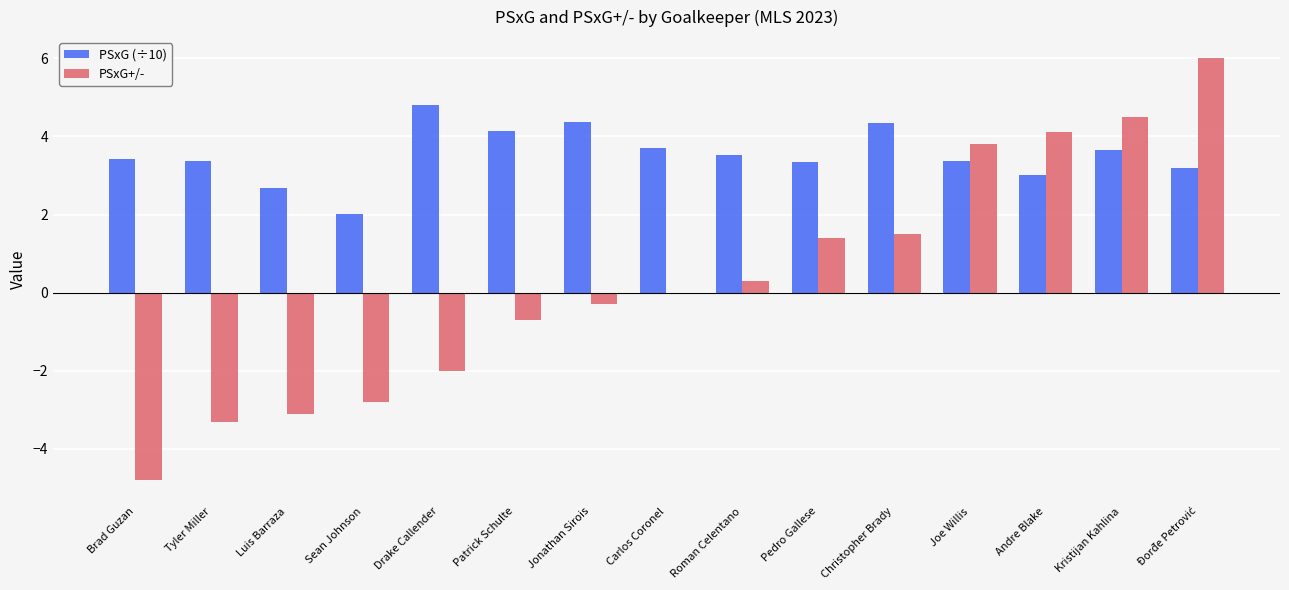

What is the total value across all series at Kristijan Kahlina?

8.2